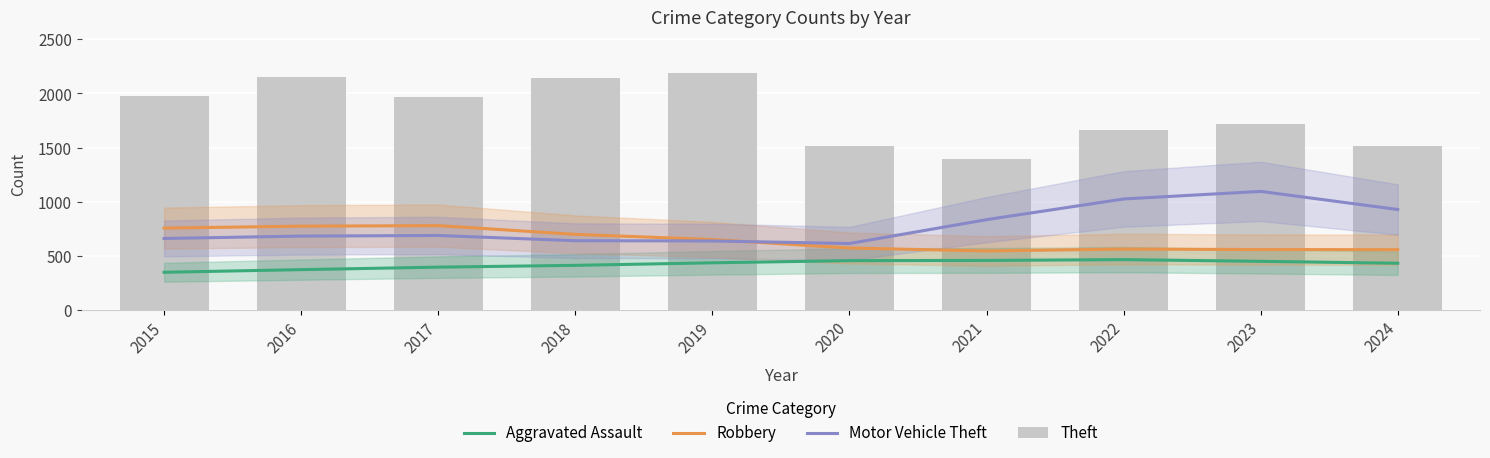

At which category is the sum across all series the highest?

2016